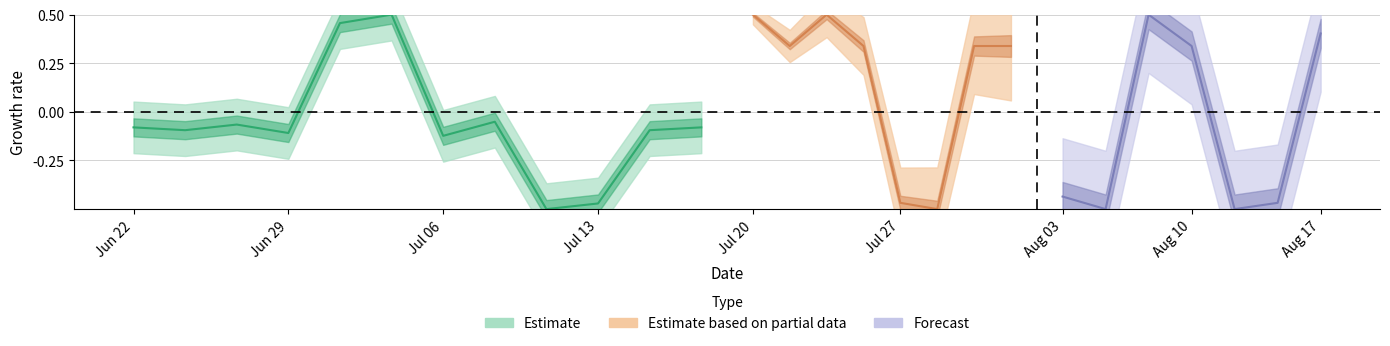

Between 17 and 25, which is larger?

25